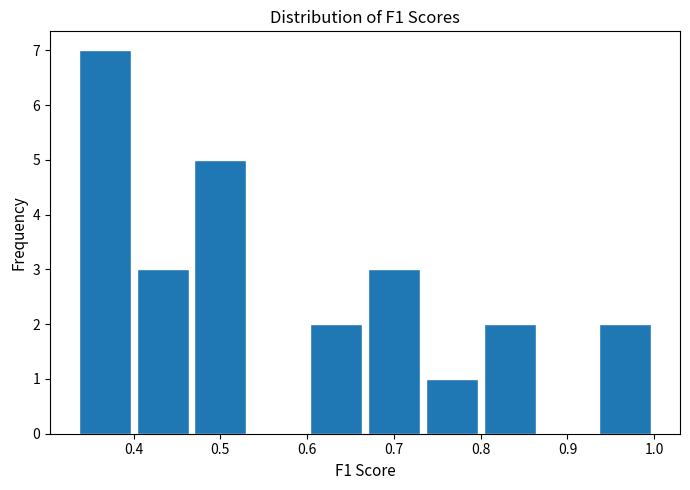

Reading left to right, transcribe this chart: for each bar, give the range it covers on the x-axis and its height. Neither the bar edges nor the heights are printed on the chart, so give them approximately, as read against the axes.

0.33 to 0.40: 7
0.40 to 0.47: 3
0.47 to 0.53: 5
0.53 to 0.60: 0
0.60 to 0.67: 2
0.67 to 0.73: 3
0.73 to 0.80: 1
0.80 to 0.87: 2
0.87 to 0.93: 0
0.93 to 1.00: 2